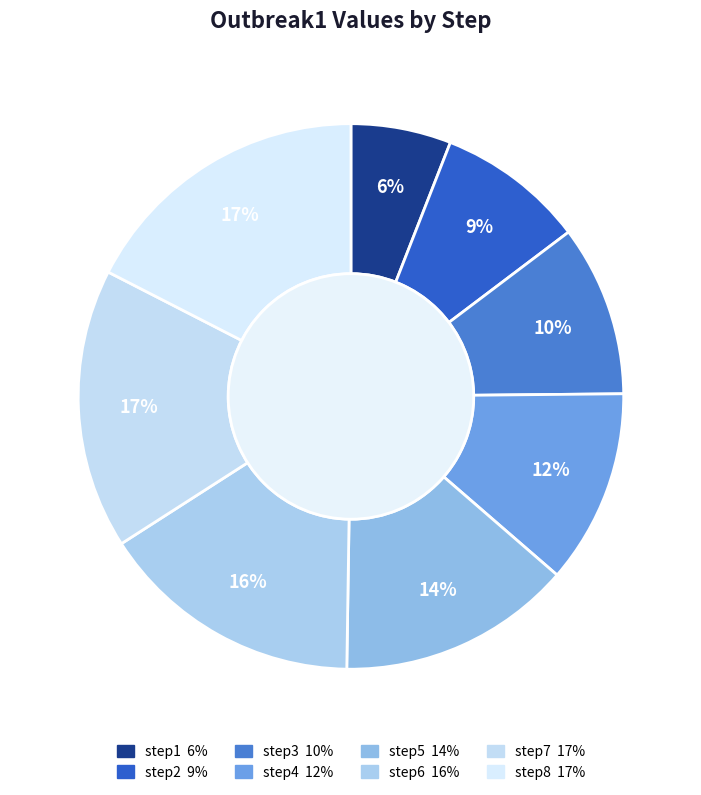

True or false: step6 accounts for 16% of the total.

True